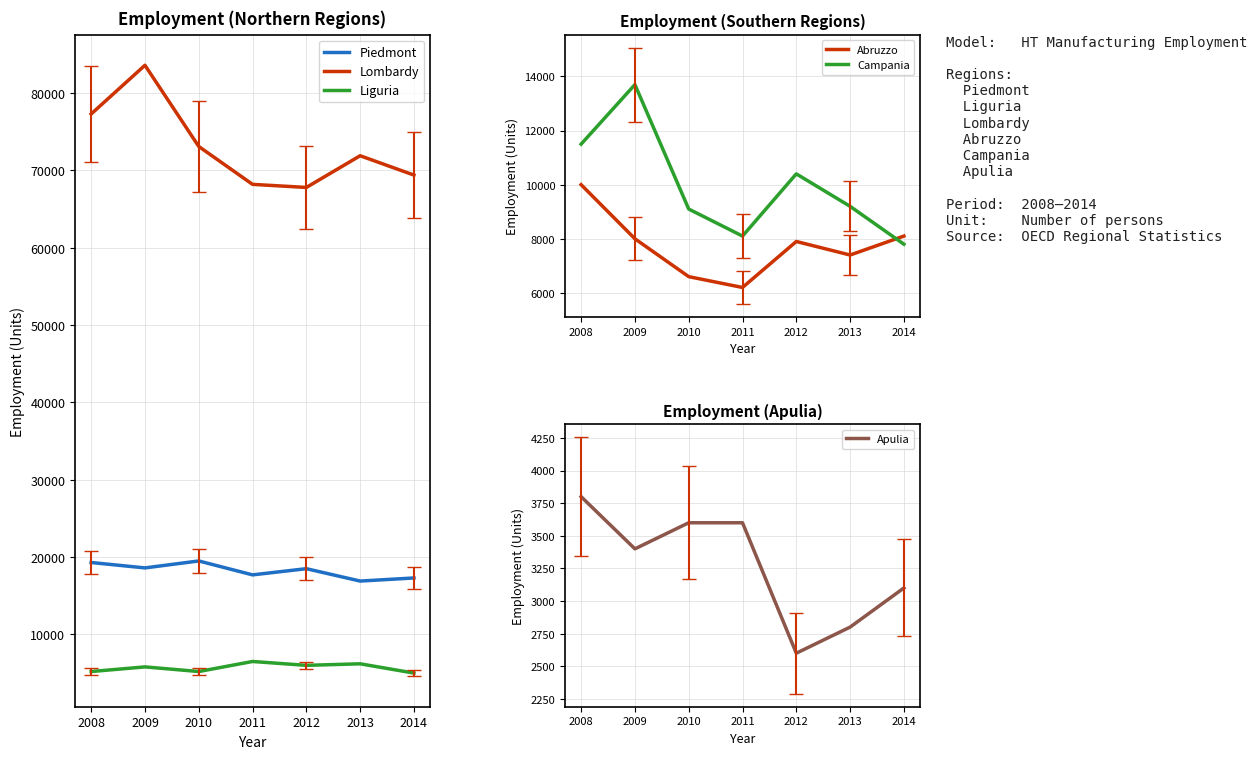

Is it true that Piedmont equals 16900 at 2013?

True